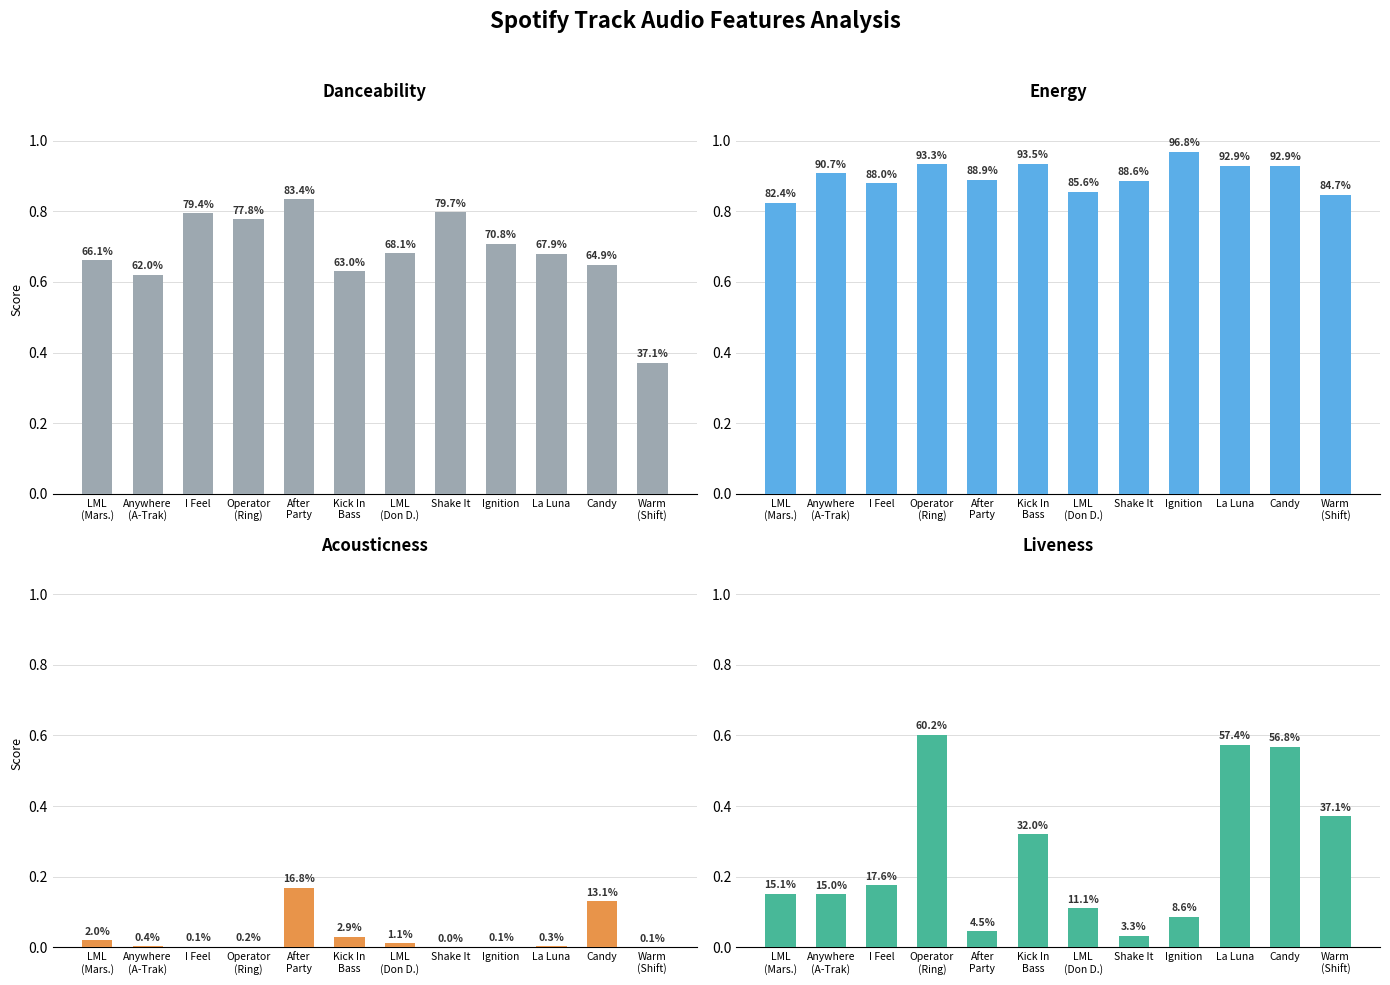

Are the bars grouped side by side (vs. stacked)?

Yes